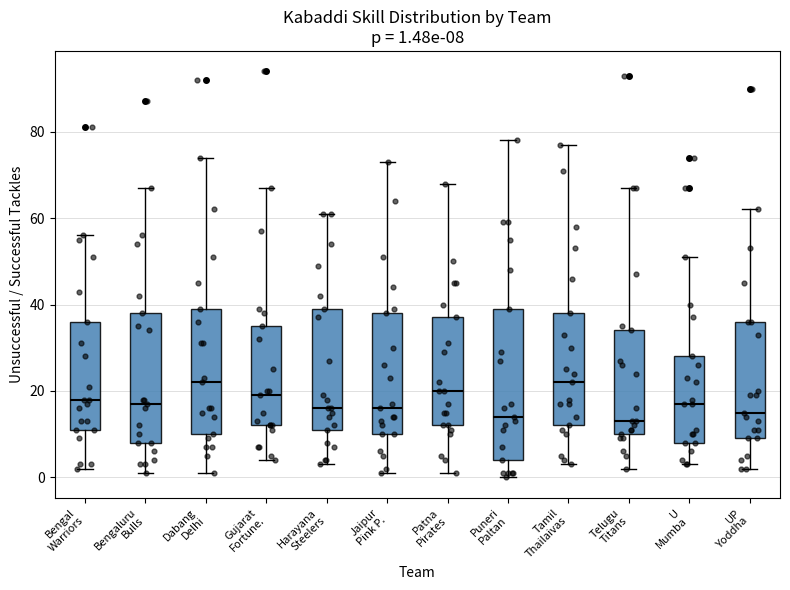

Which box is the tallest, from its lower edge to its upper edge?

Puneri Paltan